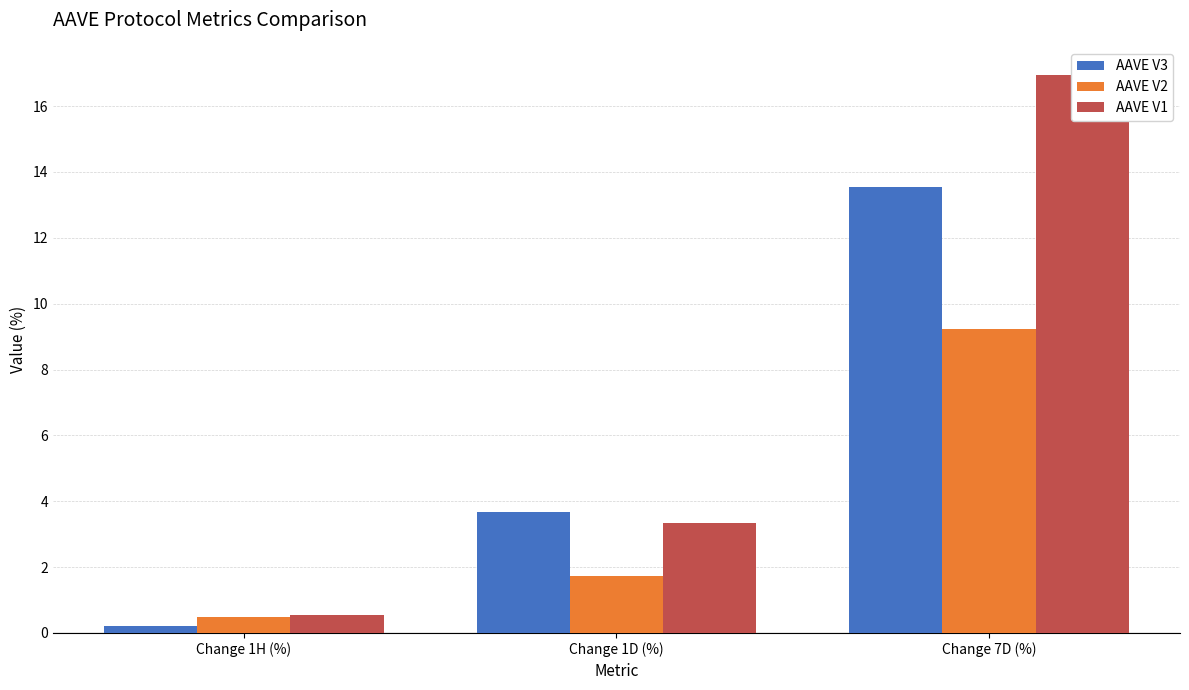

What is the label of the 3rd bar from the left?

Change 7D (%)